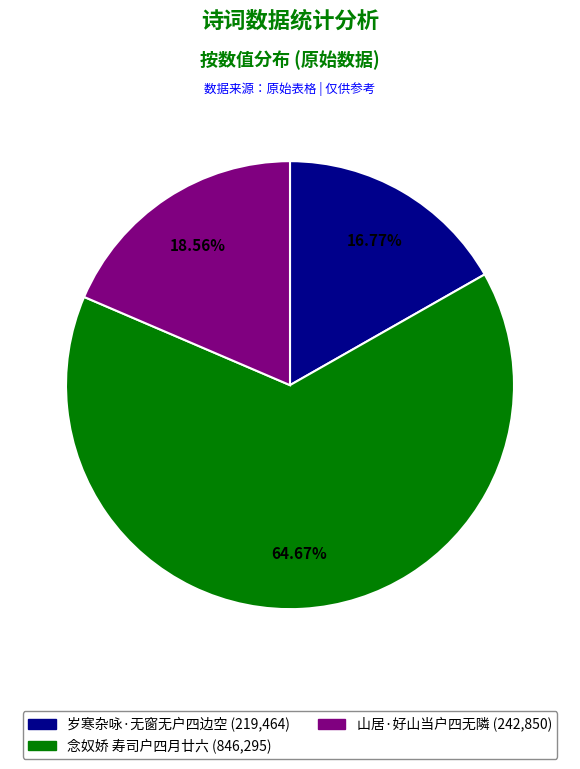

Which has a higher value, 山居·好山当户四无隣 or 念奴娇 寿司户四月廿六?

念奴娇 寿司户四月廿六